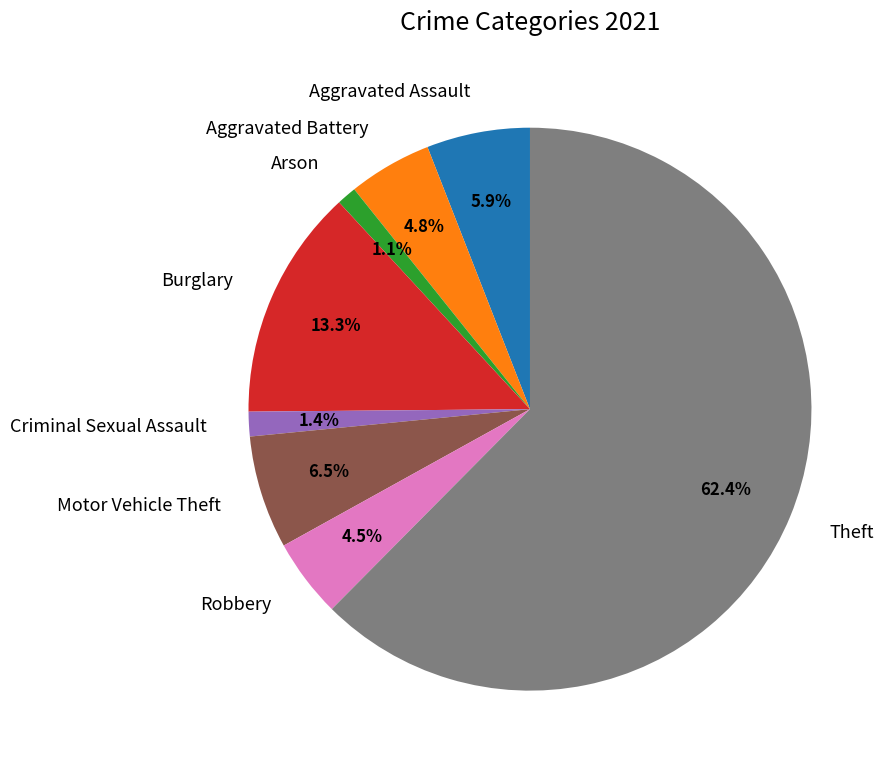

What is the ratio of the value at Motor Vehicle Theft to the value at Aggravated Assault?

1.1